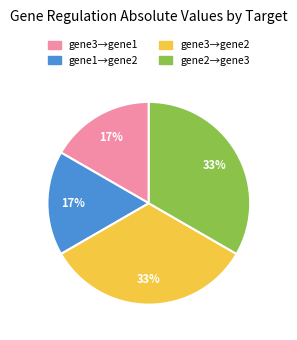

Is it true that gene3→gene2 is 33% of the pie?

True